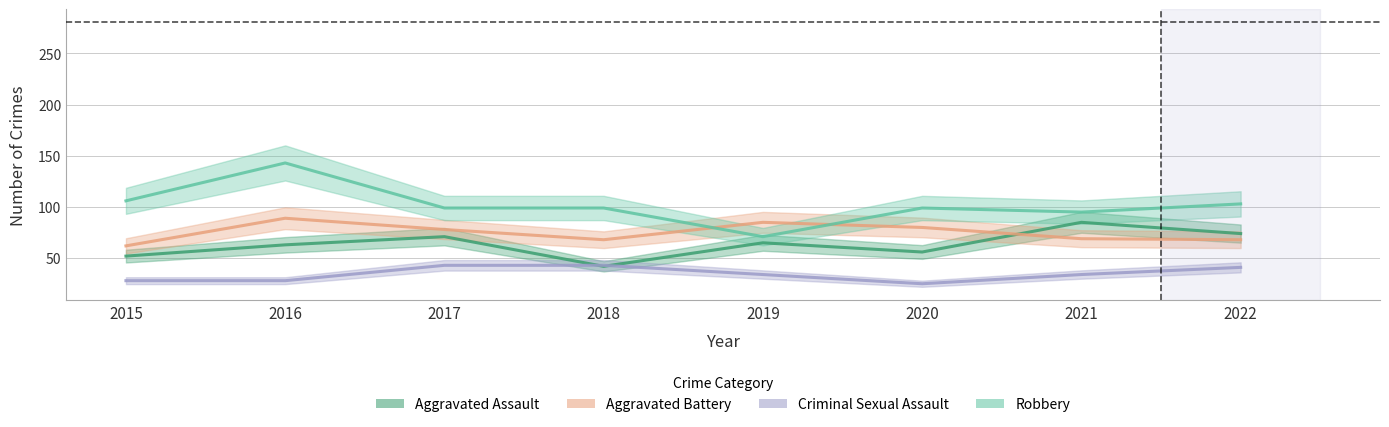

What is the value of the Robbery point at the 1st from the left?

106